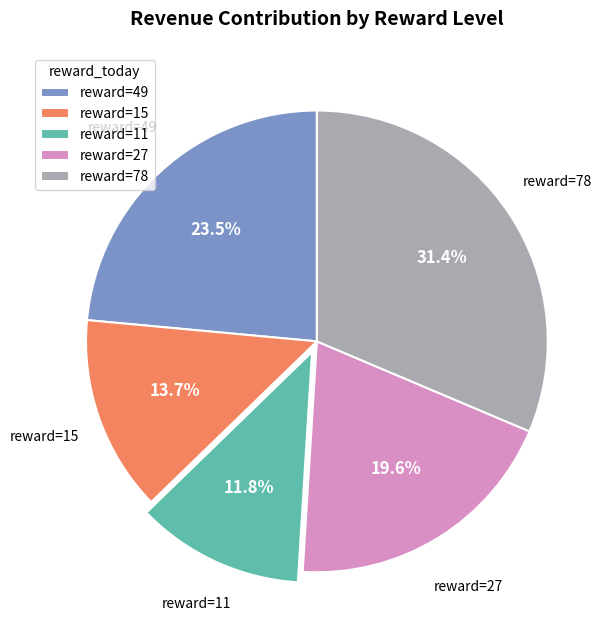

Rank the categories by value from highest to lowest.

reward=78, reward=49, reward=27, reward=15, reward=11